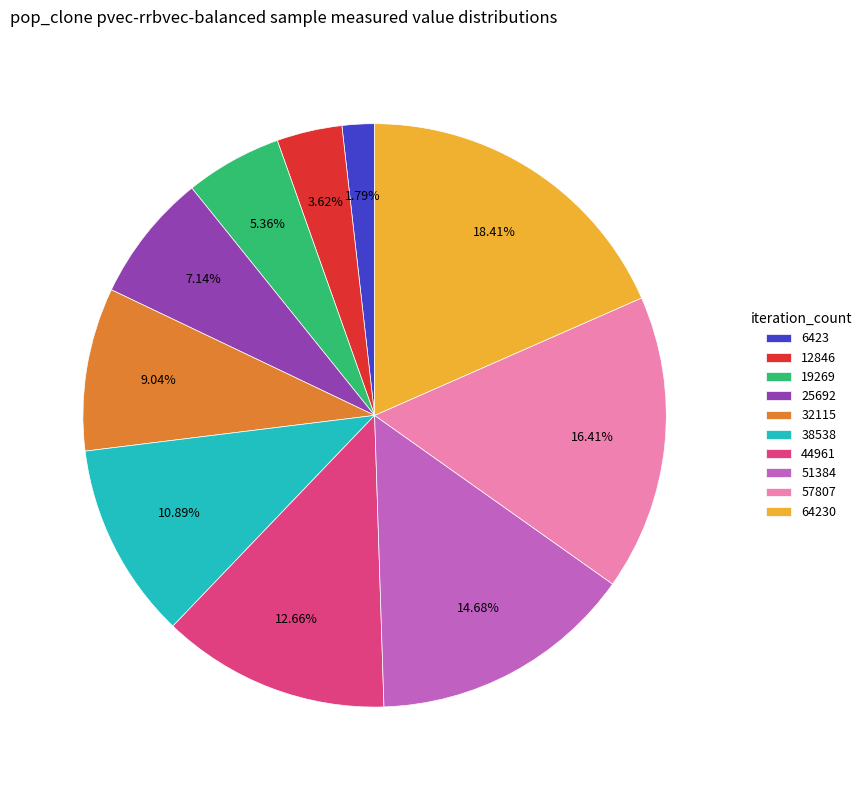

To the nearest percent, what is the combined percentage of 6423 and 19269?

7%